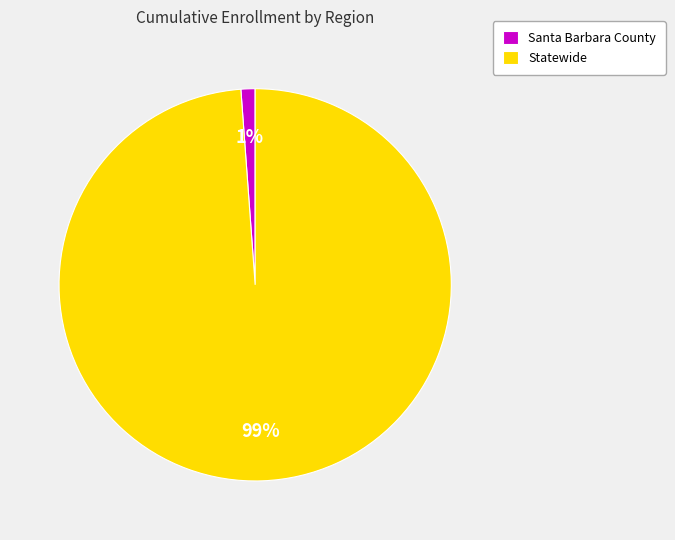

What is the largest slice in the pie chart?

Statewide